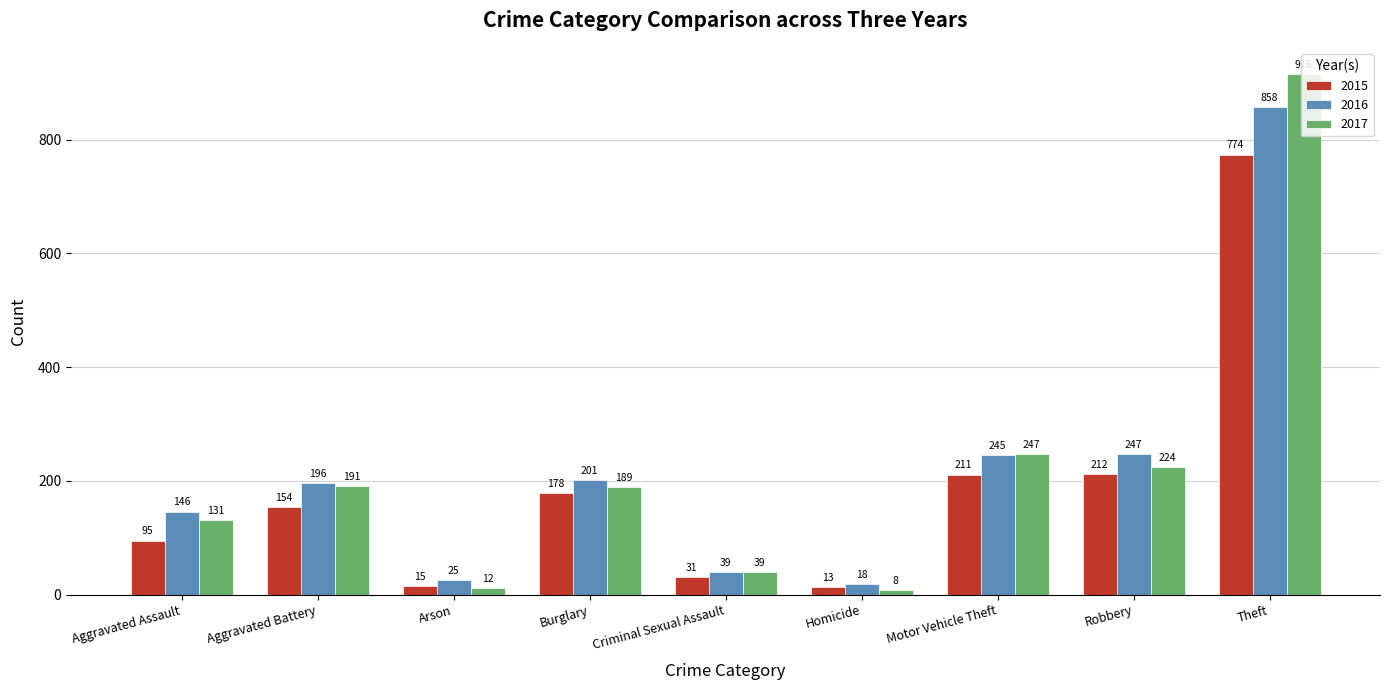

Reading right to left, extract all data points from this chart.

2015: Theft=774	Robbery=212	Motor Vehicle Theft=211	Homicide=13	Criminal Sexual Assault=31	Burglary=178	Arson=15	Aggravated Battery=154	Aggravated Assault=95
2016: Theft=858	Robbery=247	Motor Vehicle Theft=245	Homicide=18	Criminal Sexual Assault=39	Burglary=201	Arson=25	Aggravated Battery=196	Aggravated Assault=146
2017: Theft=916	Robbery=224	Motor Vehicle Theft=247	Homicide=8	Criminal Sexual Assault=39	Burglary=189	Arson=12	Aggravated Battery=191	Aggravated Assault=131